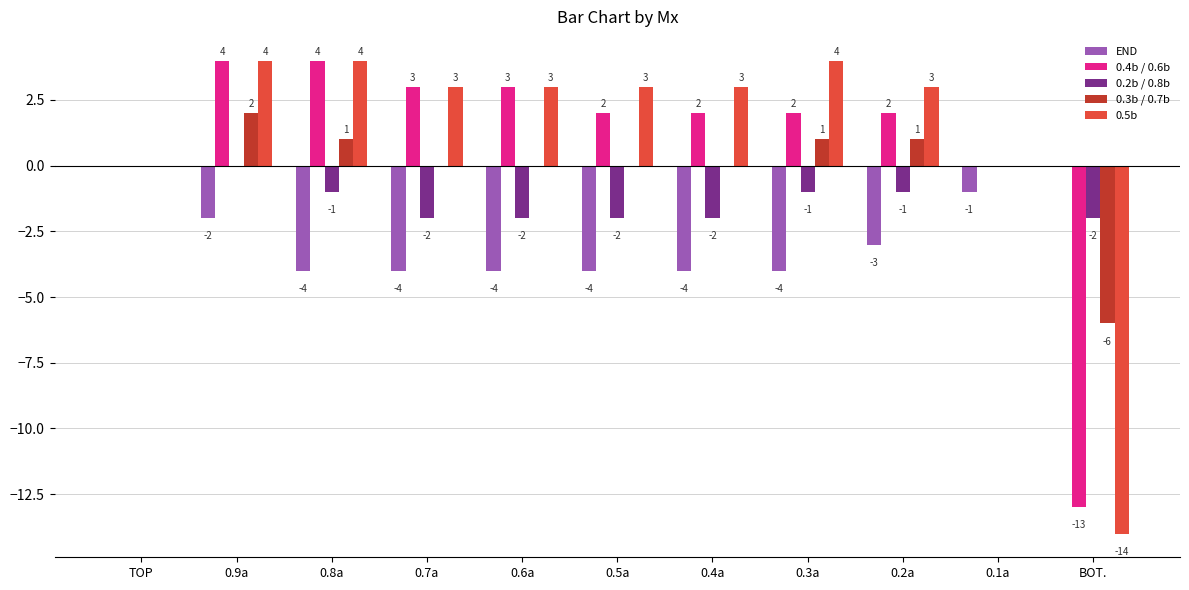

Reading left to right, what are all the values shown in this chart?

END: TOP=0	0.9a=-2	0.8a=-4	0.7a=-4	0.6a=-4	0.5a=-4	0.4a=-4	0.3a=-4	0.2a=-3	0.1a=-1	BOT.=0
0.4b / 0.6b: TOP=0	0.9a=4	0.8a=4	0.7a=3	0.6a=3	0.5a=2	0.4a=2	0.3a=2	0.2a=2	0.1a=0	BOT.=-13
0.2b / 0.8b: TOP=0	0.9a=0	0.8a=-1	0.7a=-2	0.6a=-2	0.5a=-2	0.4a=-2	0.3a=-1	0.2a=-1	0.1a=0	BOT.=-2
0.3b / 0.7b: TOP=0	0.9a=2	0.8a=1	0.7a=0	0.6a=0	0.5a=0	0.4a=0	0.3a=1	0.2a=1	0.1a=0	BOT.=-6
0.5b: TOP=0	0.9a=4	0.8a=4	0.7a=3	0.6a=3	0.5a=3	0.4a=3	0.3a=4	0.2a=3	0.1a=0	BOT.=-14